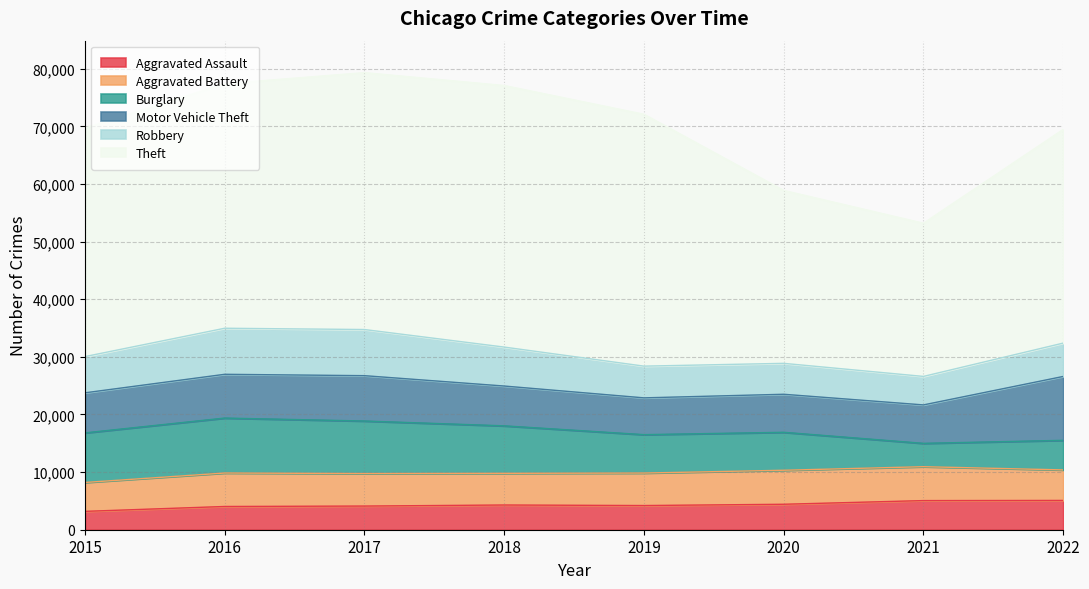

Which has a higher value, 2021 or 2015?

2021